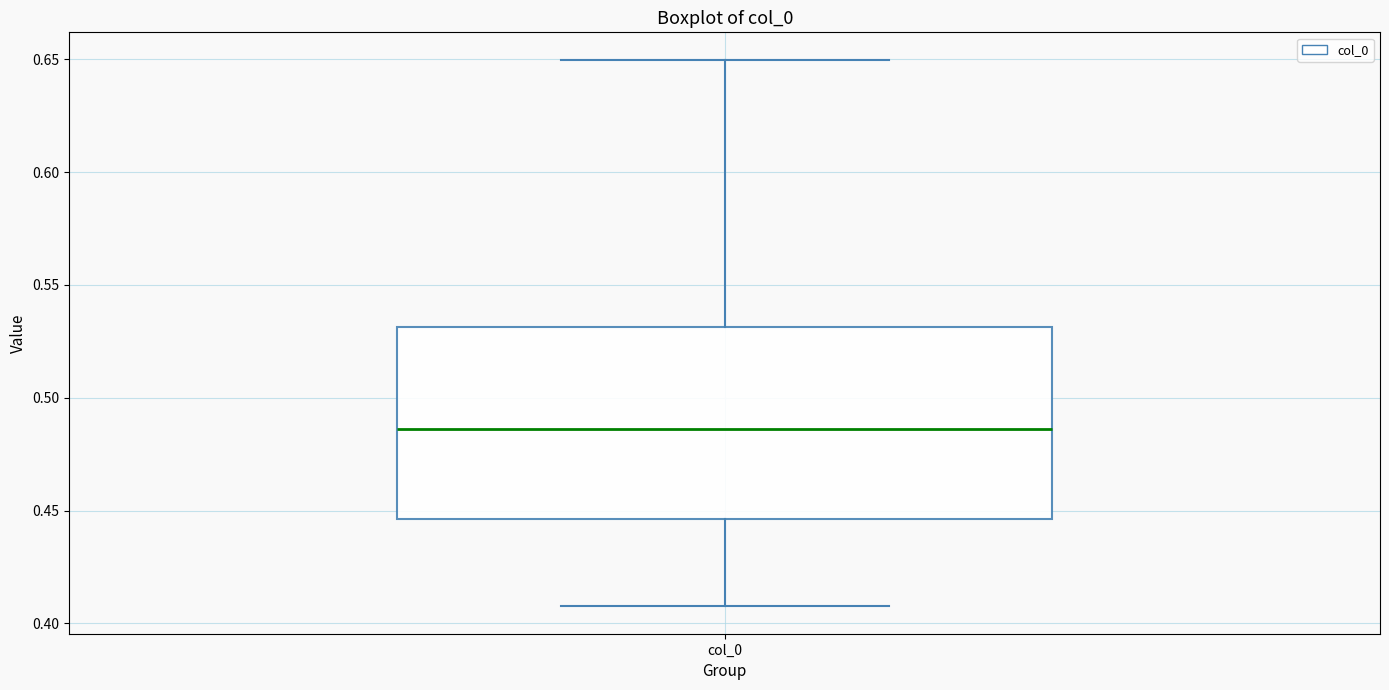

Transcribe this box plot: give where the median line is, the range the box spans, and where the two whiskers end, as read against the y-axis. The values are not printed on the chart, so give them approximately, as read against the axis.

median 0.485, box 0.445 to 0.530, whiskers 0.410 to 0.650